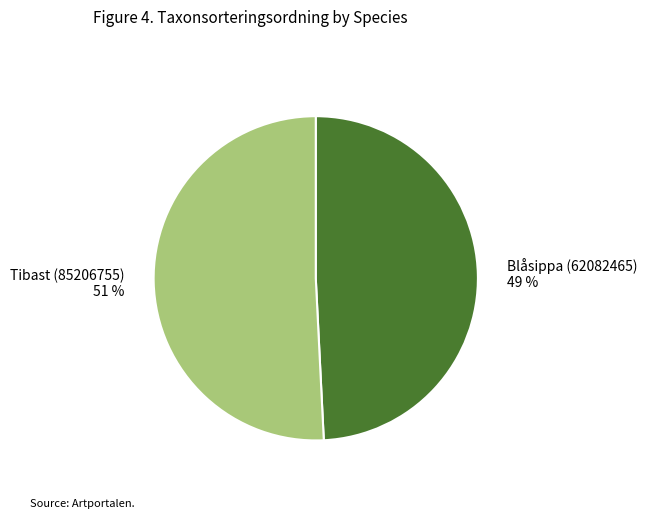

Which category has the smallest portion of the pie?

Blåsippa (62082465)